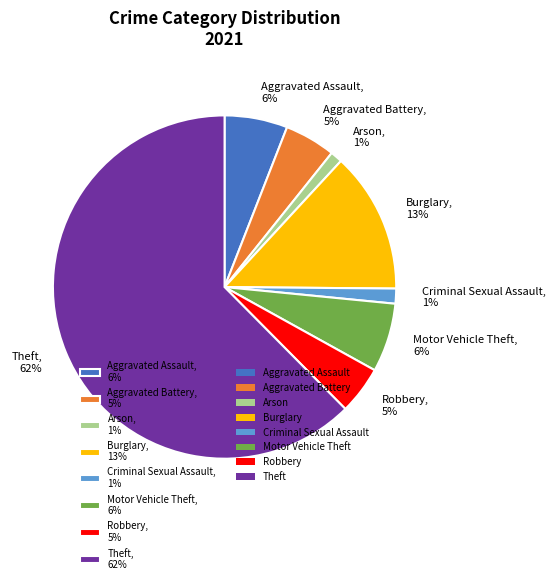

Which has a higher value, Aggravated Battery or Theft?

Theft